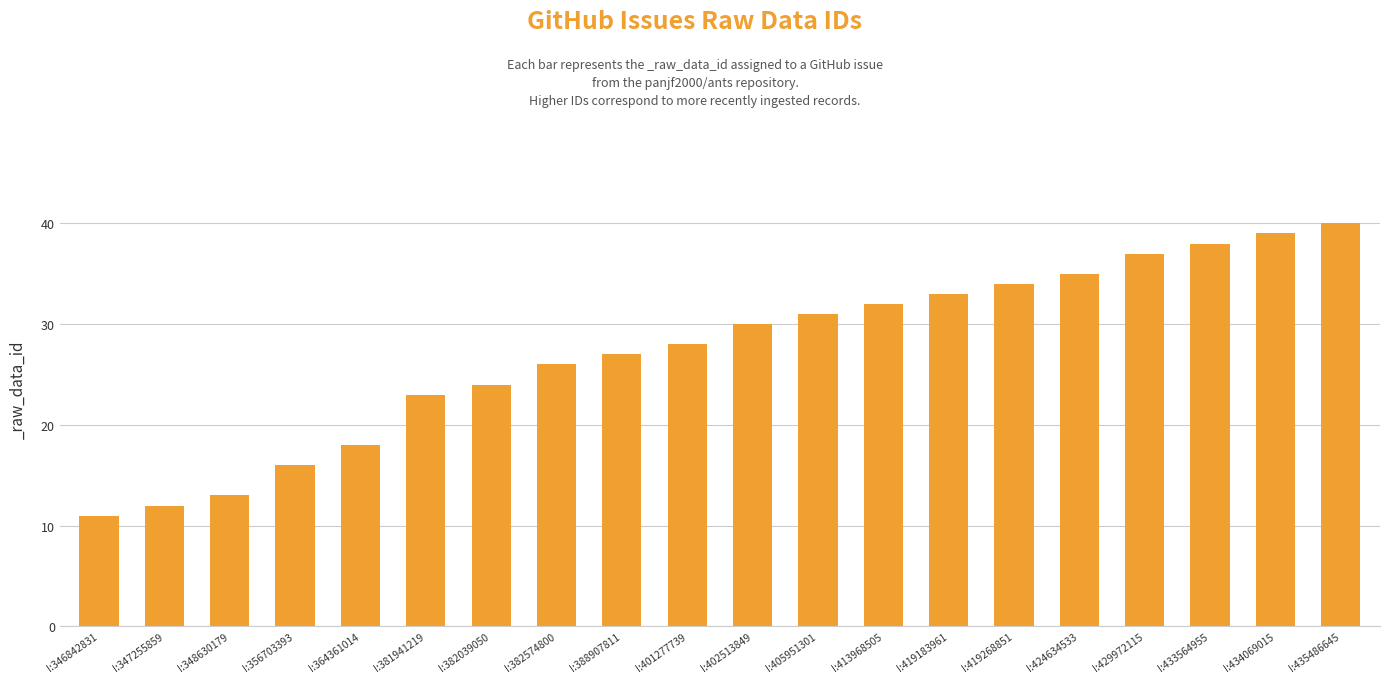

What is the minimum value shown in the chart?

11